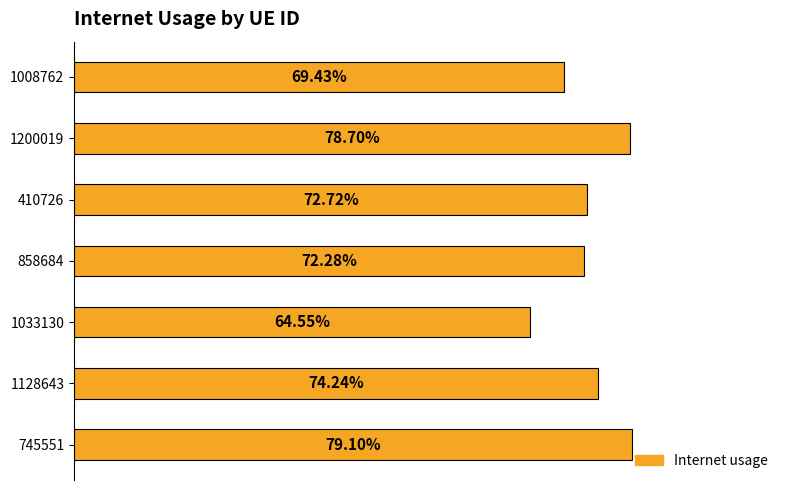

Are the bars horizontal?

Yes